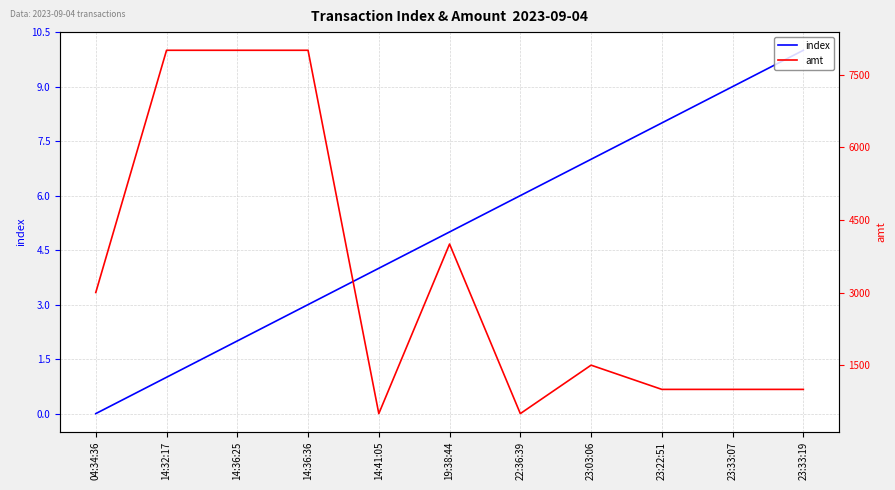

List the labels in order of index value, largest first.

23:33:19, 23:33:07, 23:22:51, 23:03:06, 22:36:39, 19:38:44, 14:41:05, 14:36:36, 14:36:25, 14:32:17, 04:34:36